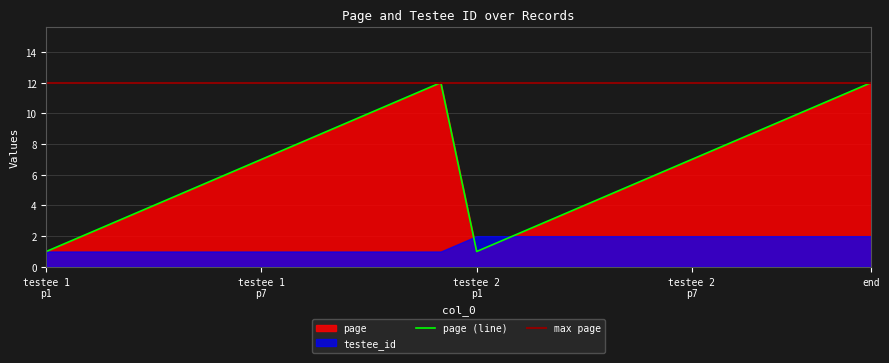

What is the maximum value for page (line)?

12